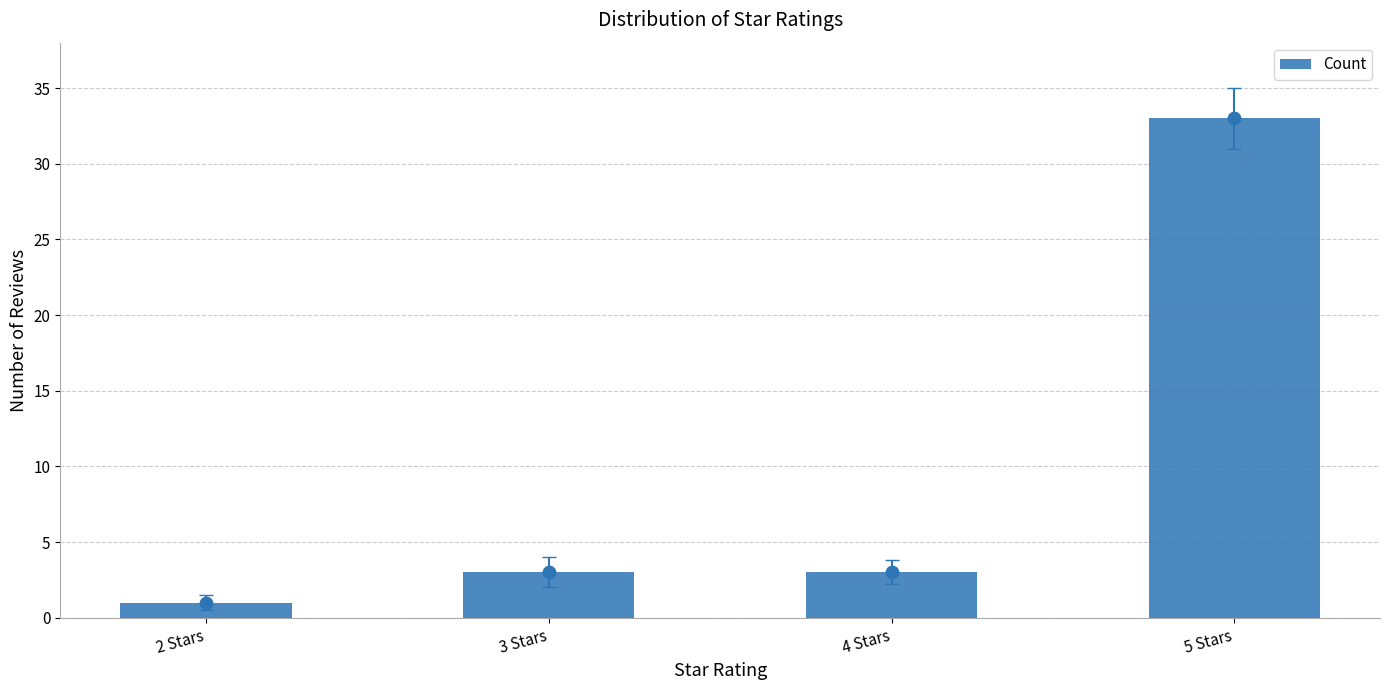

Which has a higher value, 5 Stars or 2 Stars?

5 Stars